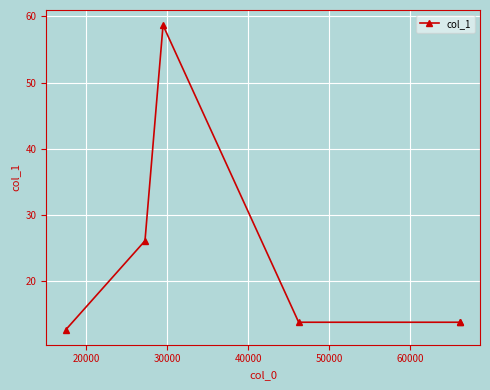

True or false: the data has more than 2 interior local peaks.

False